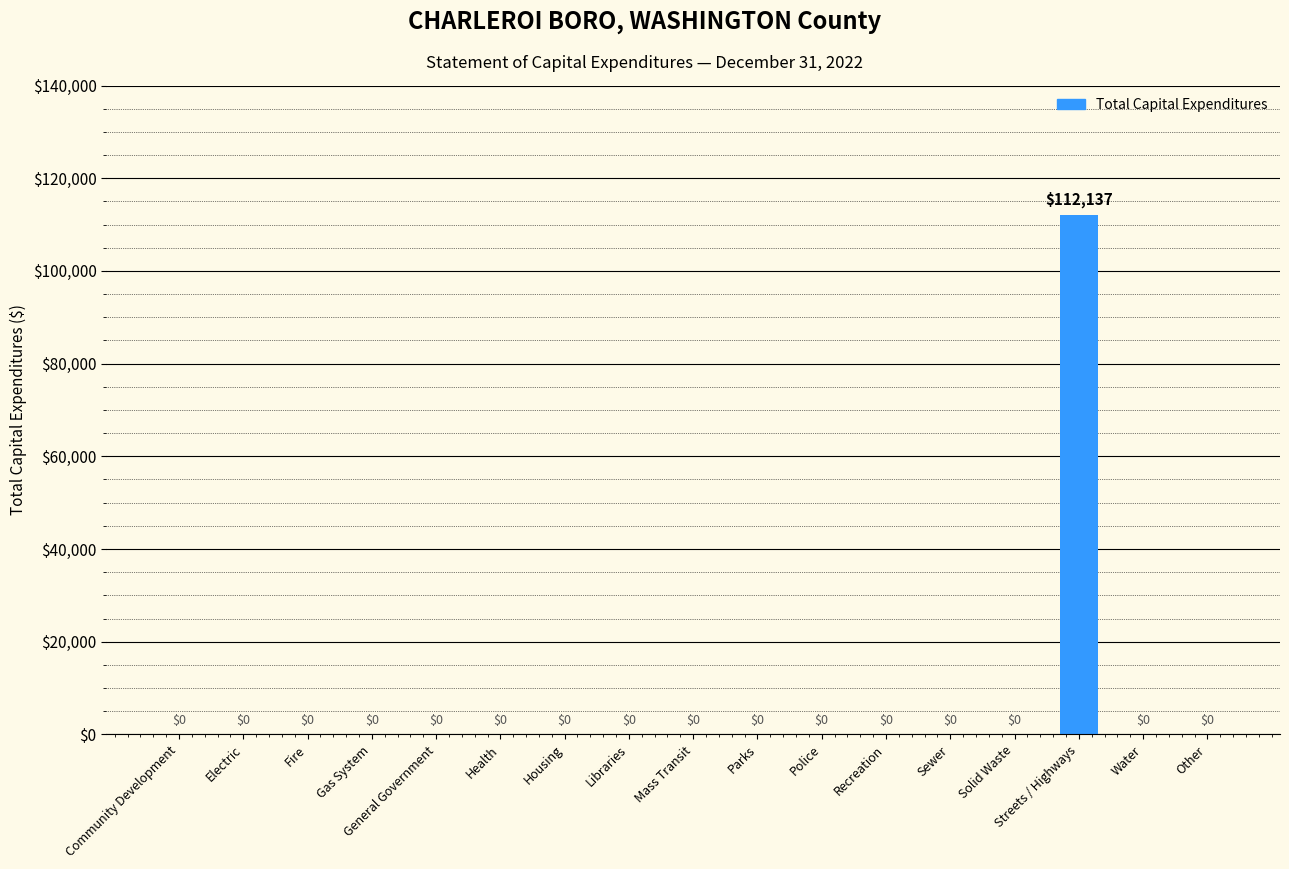

Reading right to left, list all the values displayed in this chart.

Other=0	Water=0	Streets / Highways=112137	Solid Waste=0	Sewer=0	Recreation=0	Police=0	Parks=0	Mass Transit=0	Libraries=0	Housing=0	Health=0	General Government=0	Gas System=0	Fire=0	Electric=0	Community Development=0